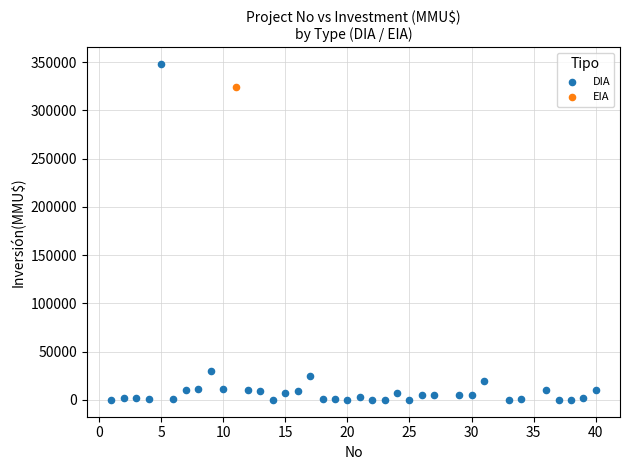

What are all the series names shown in the legend?

DIA, EIA